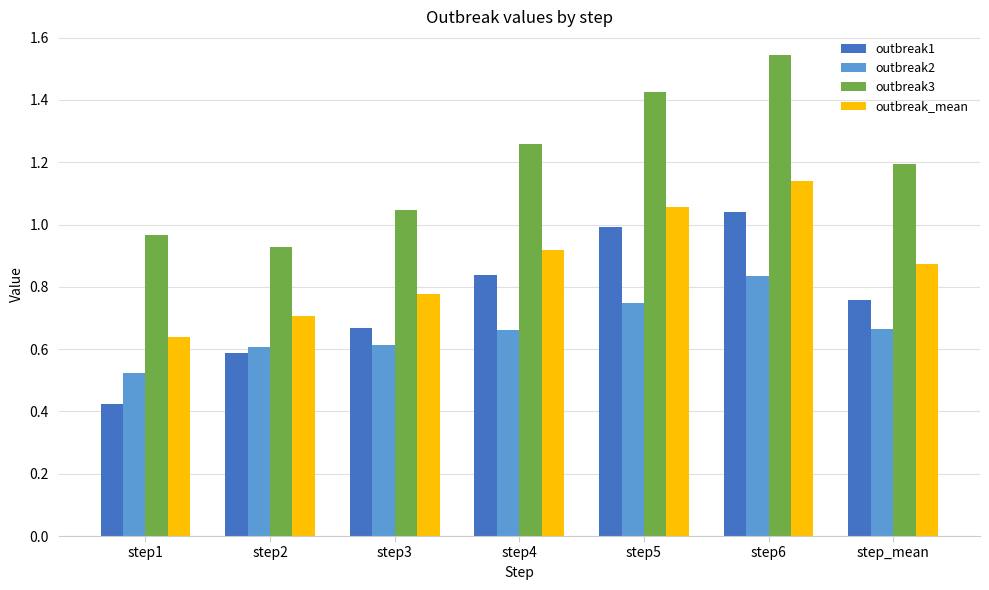

What is the difference between the highest and lowest values at step2?

0.3